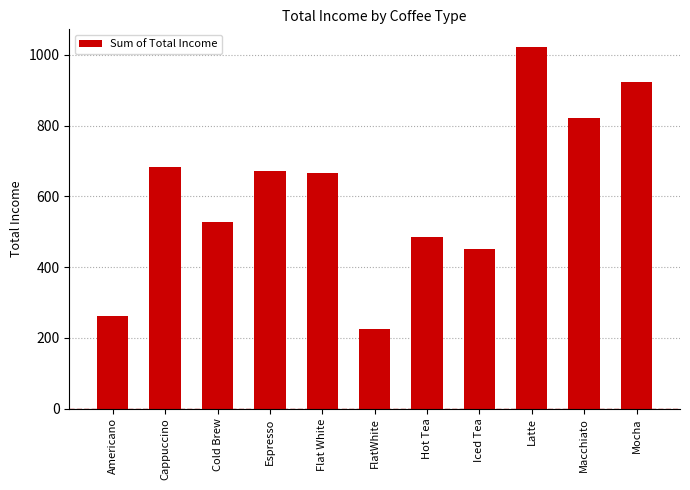

What value does the data have at Flat White?

666.0